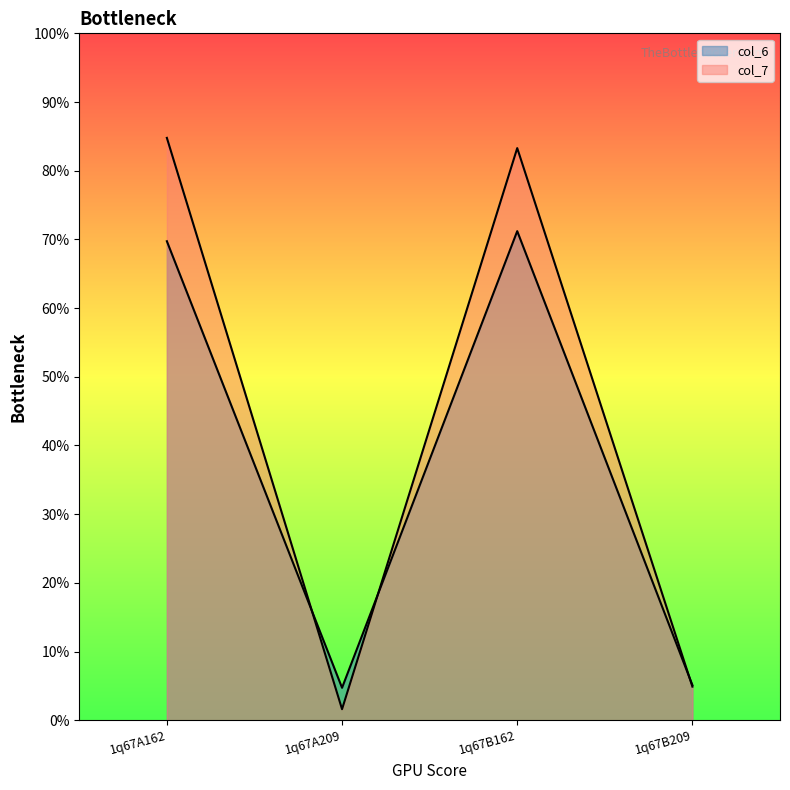

True or false: col_6 and col_7 intersect in this chart.

True